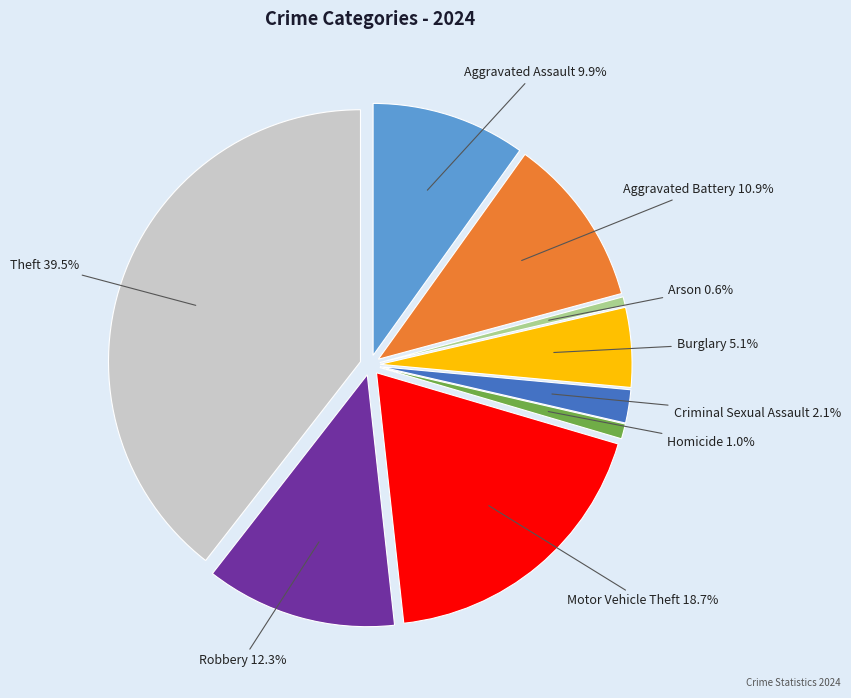

Is there a majority slice in this chart?

No